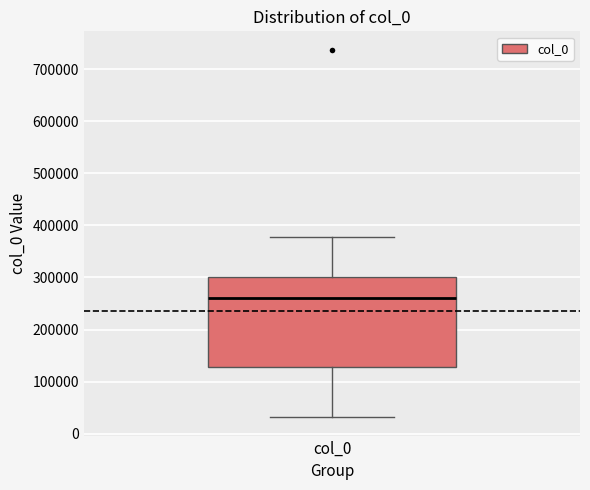

Read this box plot against the y-axis: the position of the median line, the range covered by the box, and the ends of both whiskers. The values are not printed on the chart, so give them approximately, as read against the axis.

median 260000, box 130000 to 300000, whiskers 30000 to 380000